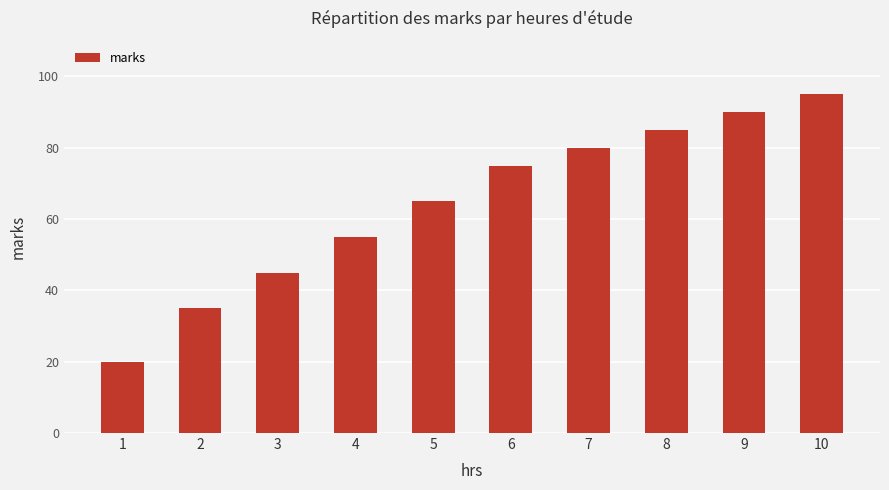

Rank the categories by value from lowest to highest.

1, 2, 3, 4, 5, 6, 7, 8, 9, 10